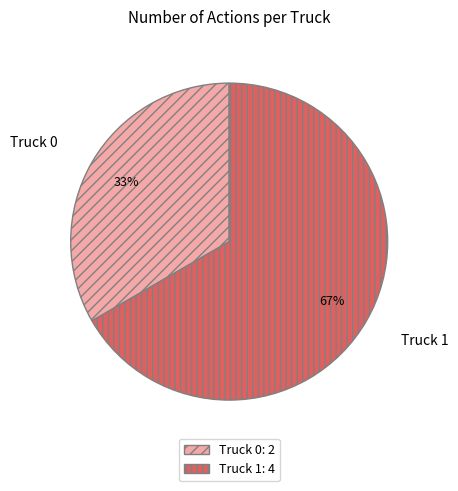

Which slice represents more than half of the pie?

Truck 1